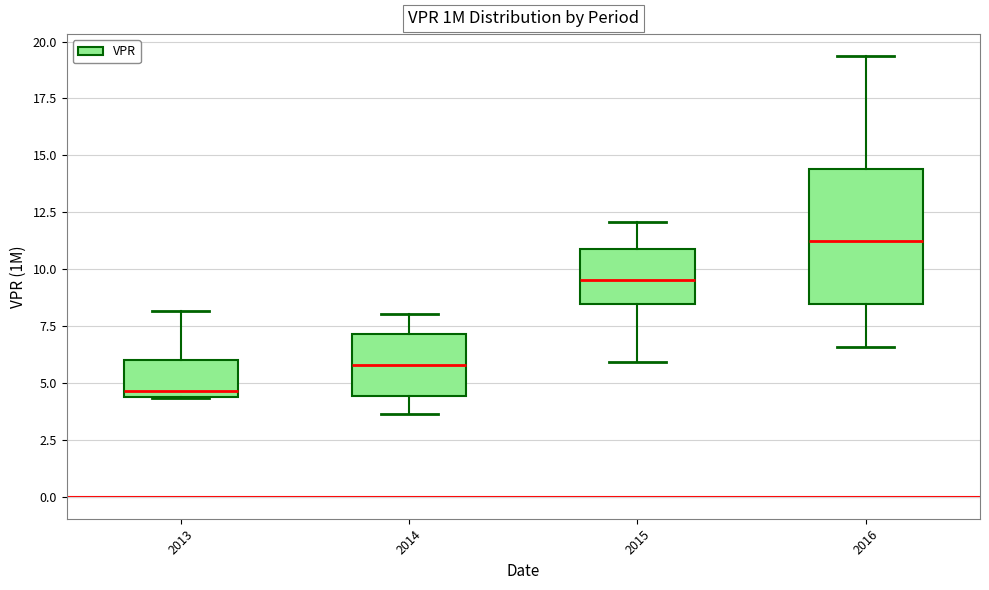

Reading left to right, transcribe this box plot: for each box, give where its median line is, the range the box spans, and where its two whiskers end, as read against the y-axis. The values are not printed on the chart, so give them approximately, as read against the axis.

2013: median 4.5 (just above the box's lower edge), box 4.5 to 6.0, whiskers 4.5 to 8.0
2014: median 6.0, box 4.5 to 7.0, whiskers 3.5 to 8.0
2015: median 9.5, box 8.5 to 11.0, whiskers 6.0 to 12.0
2016: median 11.0, box 8.5 to 14.5, whiskers 6.5 to 19.5